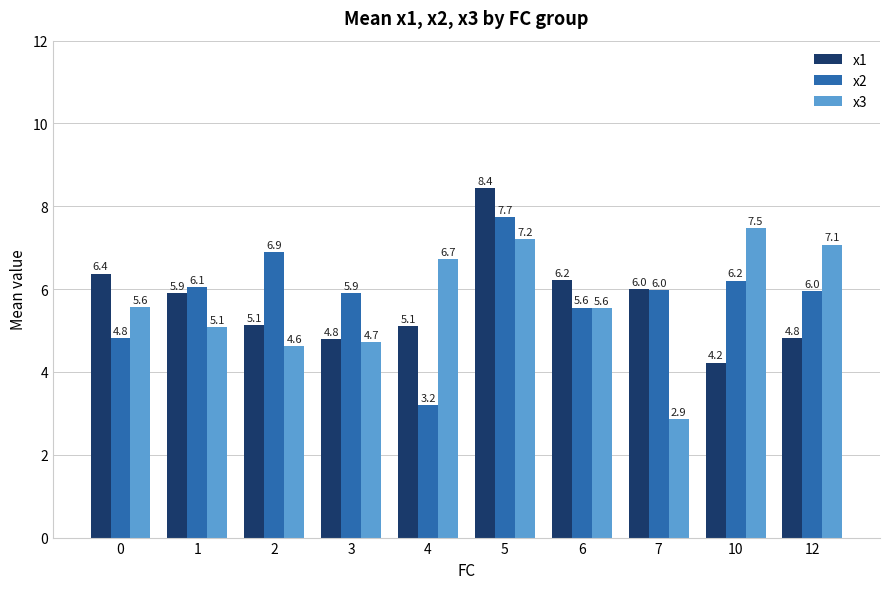

Reading left to right, extract all data points from this chart.

x1: 6.4	5.9	5.1	4.8	5.1	8.4	6.2	6.0	4.2	4.8
x2: 4.8	6.1	6.9	5.9	3.2	7.7	5.6	6.0	6.2	6.0
x3: 5.6	5.1	4.6	4.7	6.7	7.2	5.6	2.9	7.5	7.1